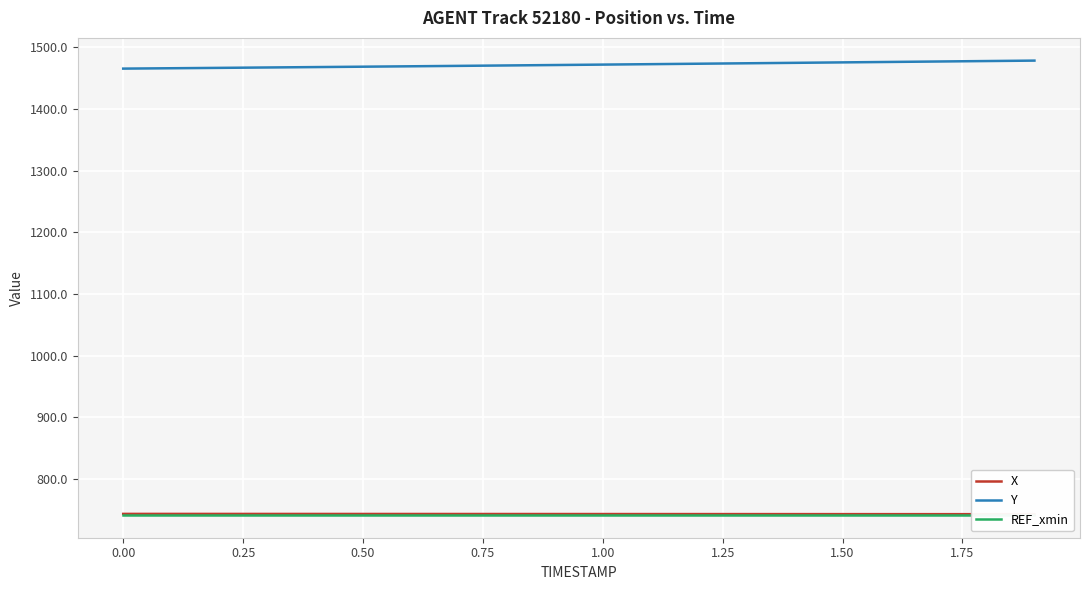

What is the value of the X point at the 8th from the left?

742.8